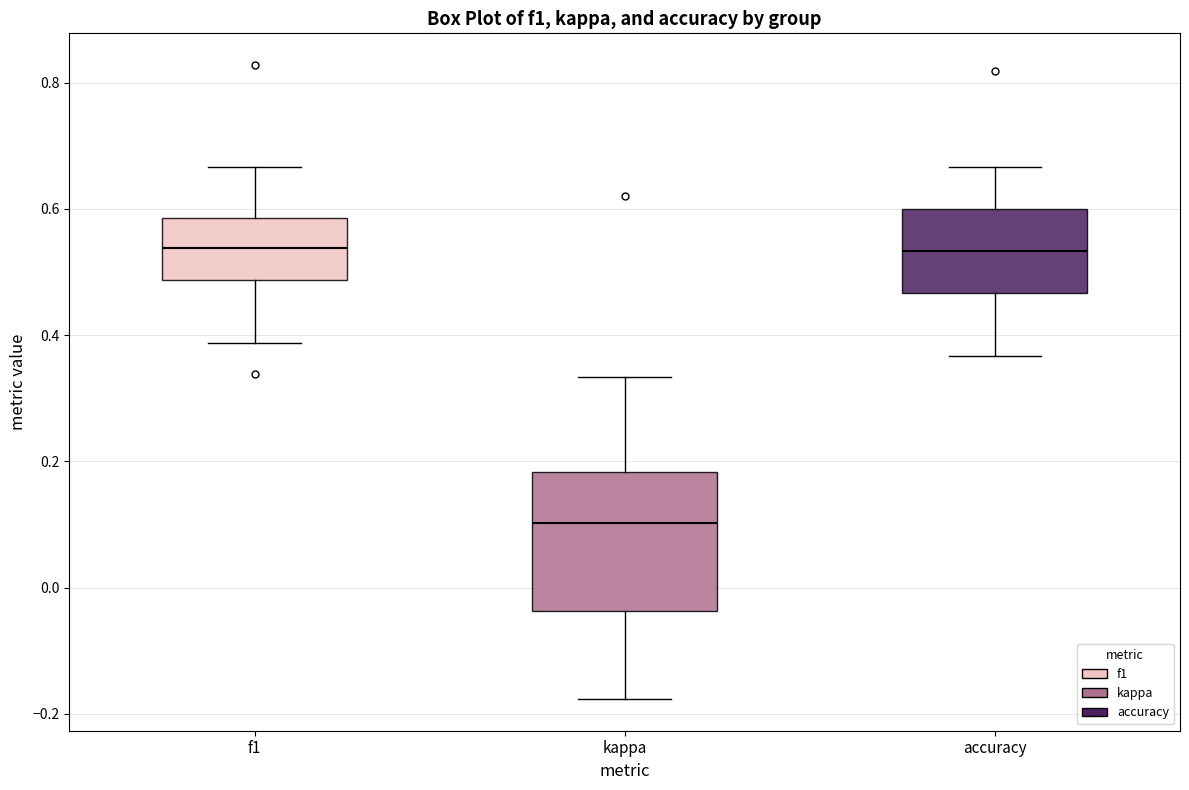

Which box has the lowest median line?

kappa